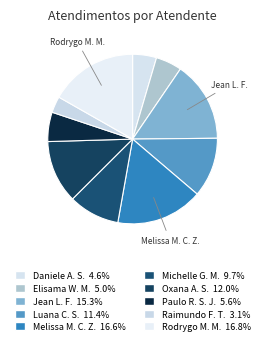

How many slices are in this pie chart?

10